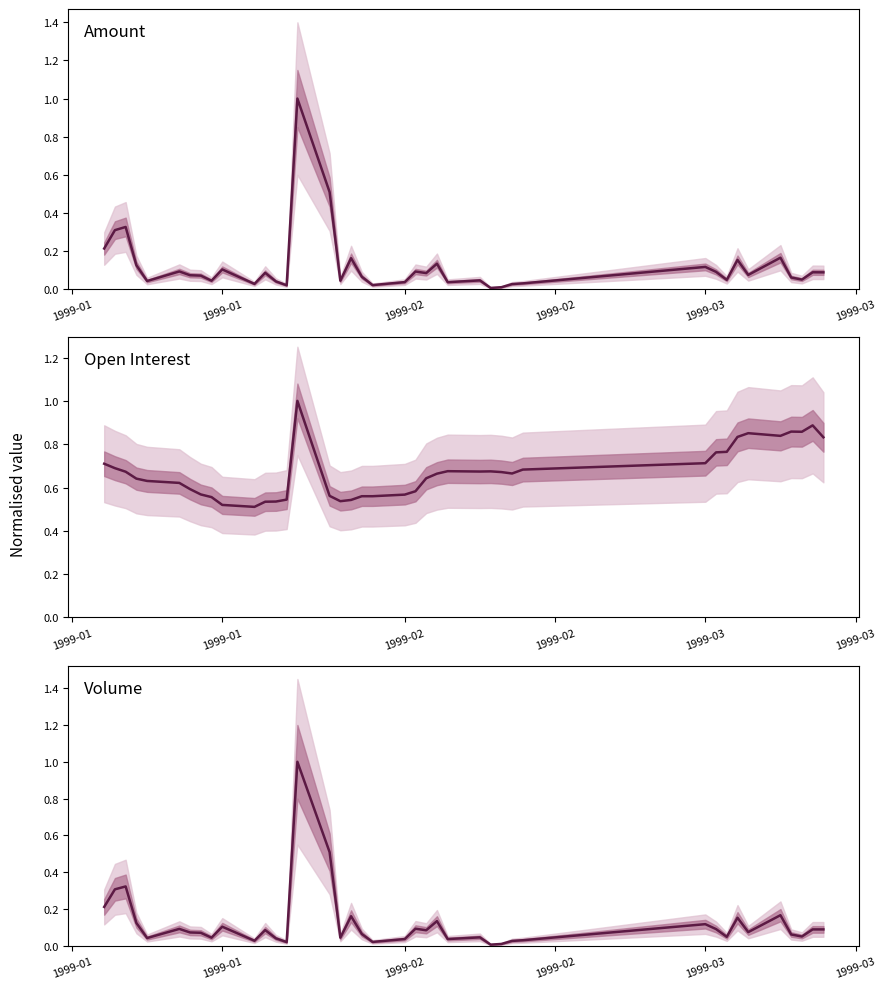

Is the value of Amount at 24 greater than the value of Volume at 38?

No